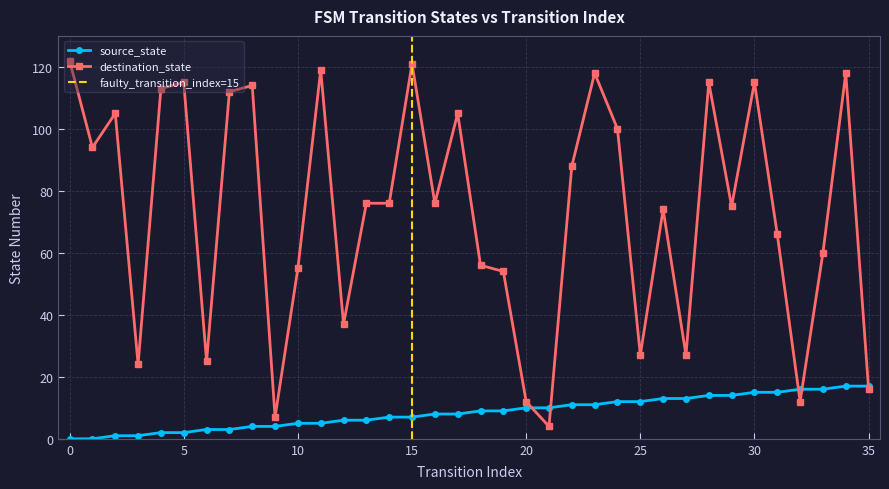

Rank the series by their maximum value, from lowest to highest.

source_state, destination_state